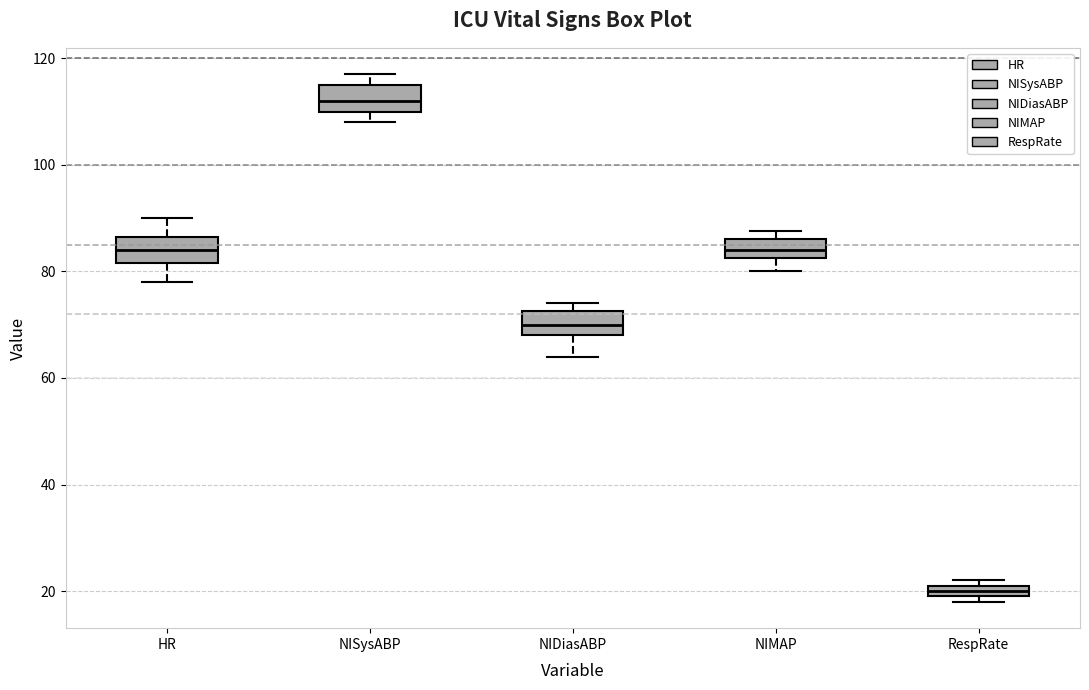

Where does the upper whisker of the box for HR end on the y-axis? The values are not printed on the chart, so give them approximately, as read against the axis.

90